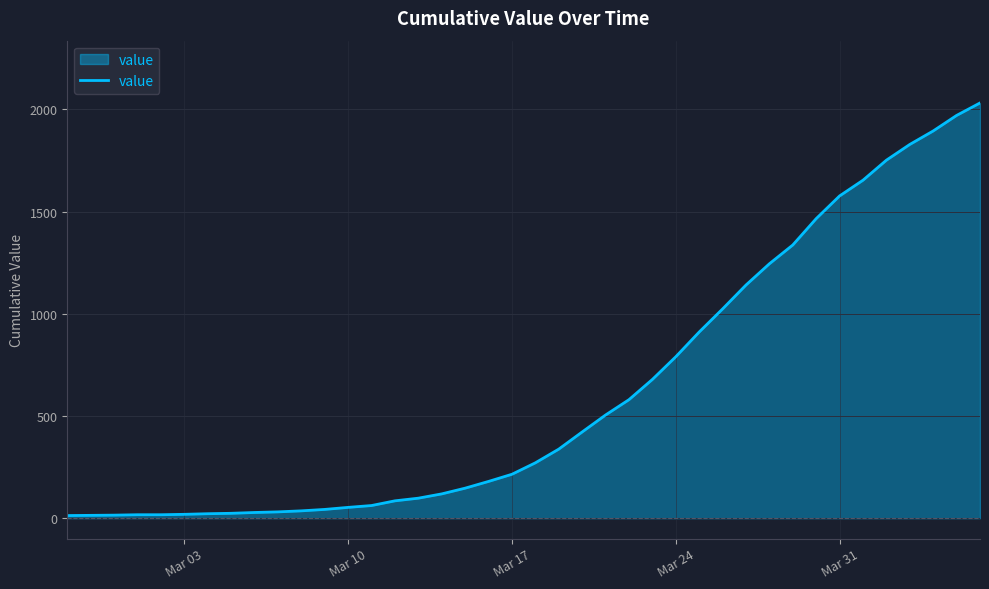

What is the difference between the maximum and minimum values?

2019